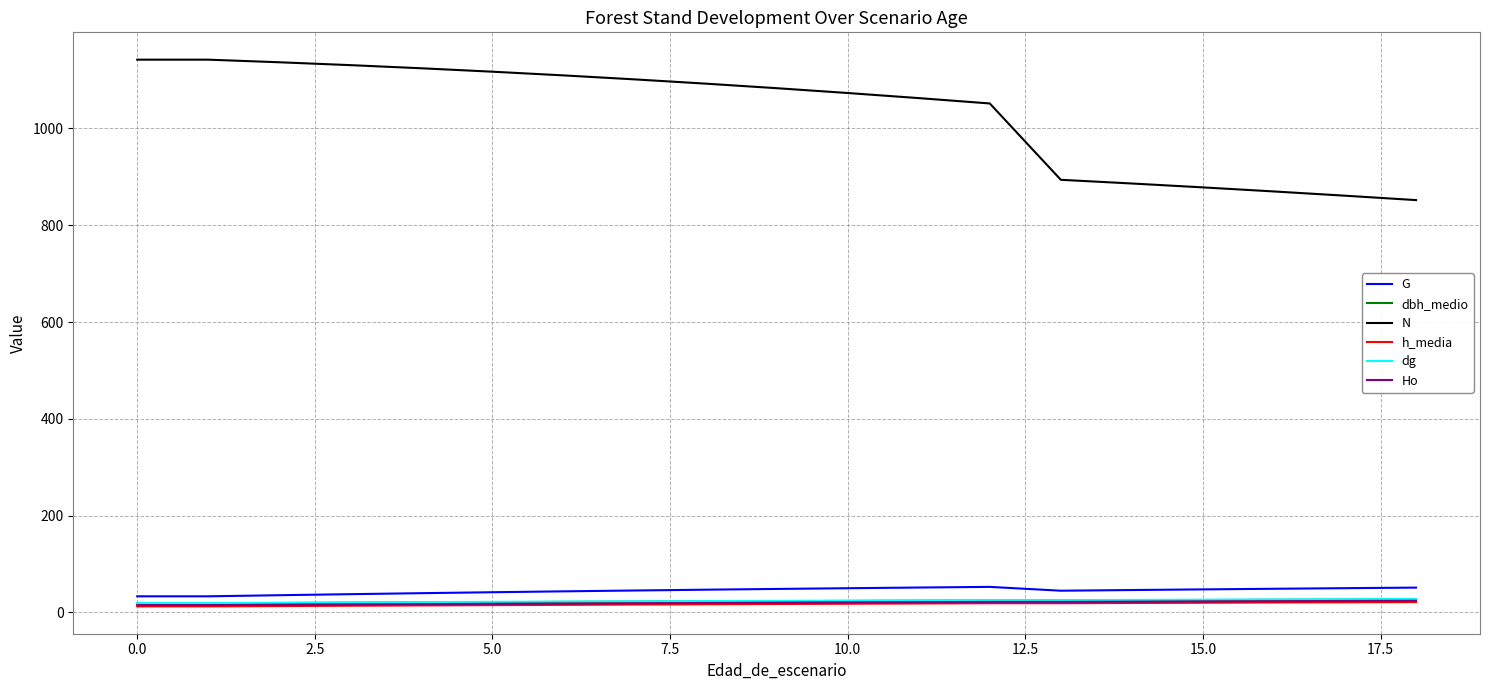

What are all the series names shown in the legend?

G, dbh_medio, N, h_media, dg, Ho